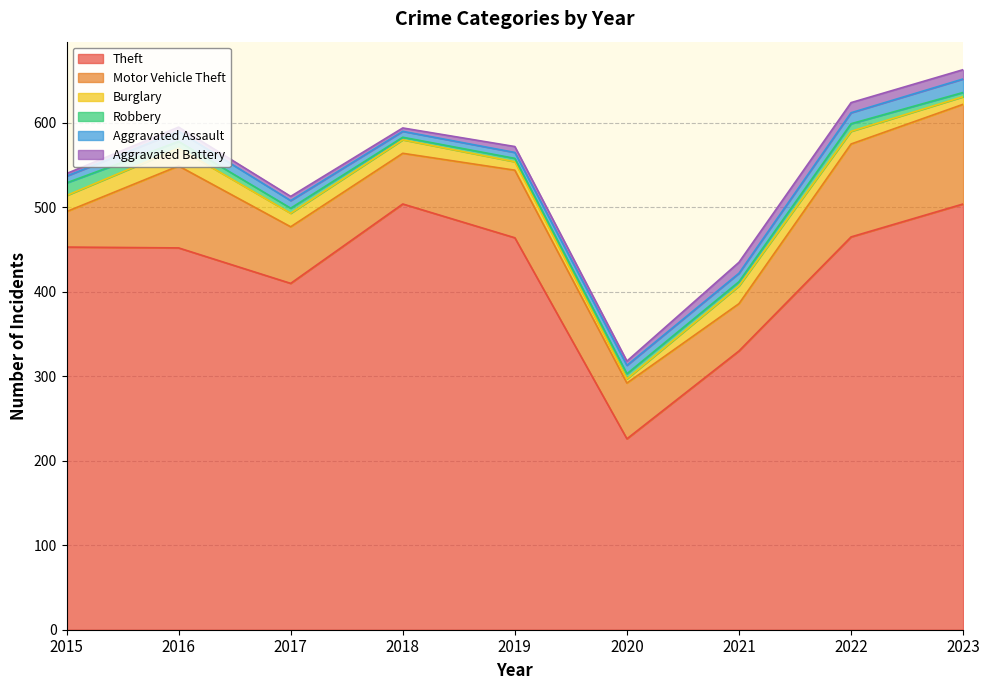

Which series has the largest range (max minus min)?

Theft